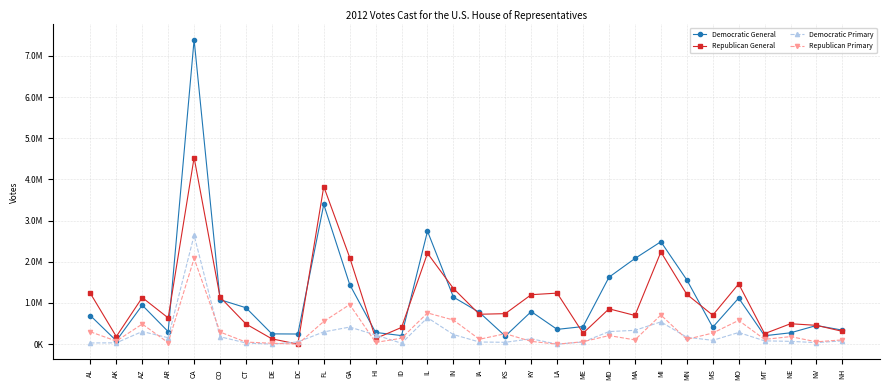

At which category does Democratic General reach its first local peak?

AZ